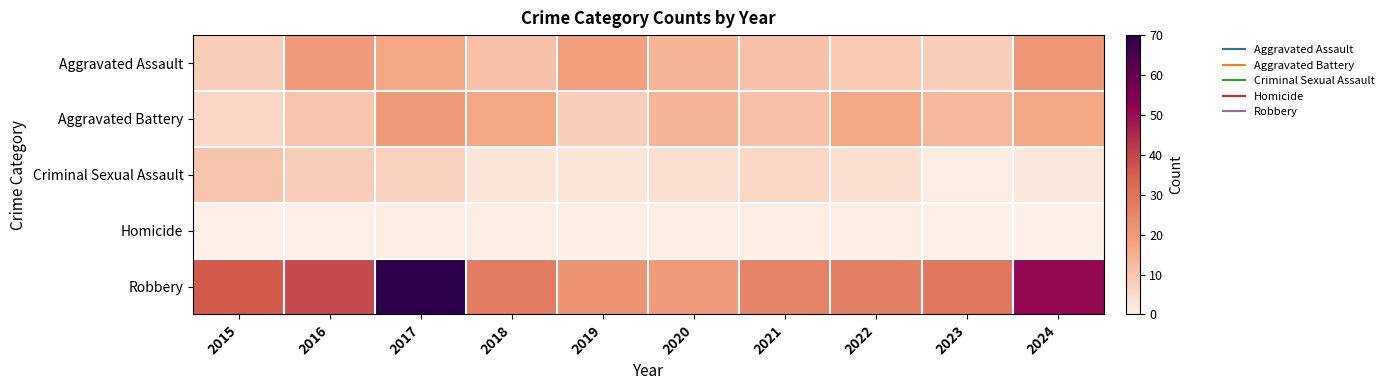

Reading left to right, what are all the values shown in this chart?

Aggravated Assault: 2015=8	2016=20	2017=17	2018=11	2019=19	2020=14	2021=11	2022=9	2023=8	2024=21
Aggravated Battery: 2015=6	2016=10	2017=20	2018=17	2019=8	2020=14	2021=11	2022=17	2023=13	2024=17
Criminal Sexual Assault: 2015=10	2016=8	2017=7	2018=3	2019=3	2020=4	2021=6	2022=4	2023=1	2024=2
Homicide: 2015=0	2016=0	2017=1	2018=1	2019=1	2020=1	2021=1	2022=1	2023=0	2024=0
Robbery: 2015=36	2016=39	2017=70	2018=28	2019=22	2020=20	2021=26	2022=27	2023=29	2024=51